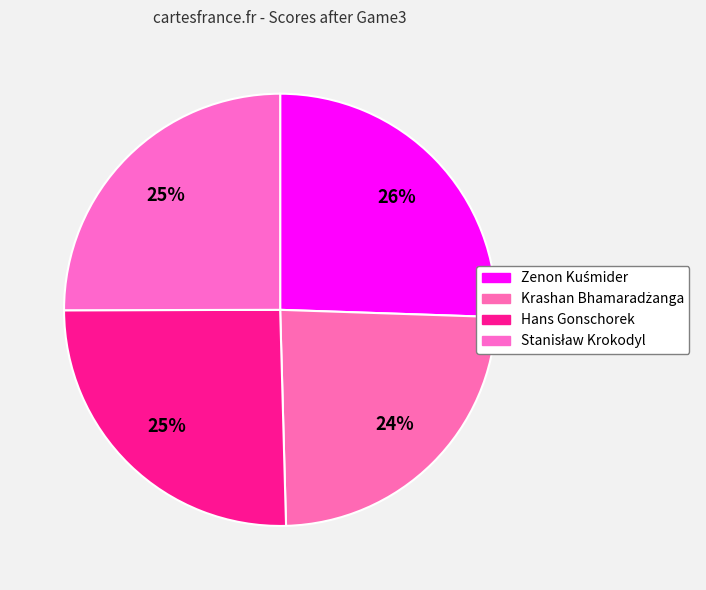

Is it true that Hans Gonschorek is 33% of the pie?

False